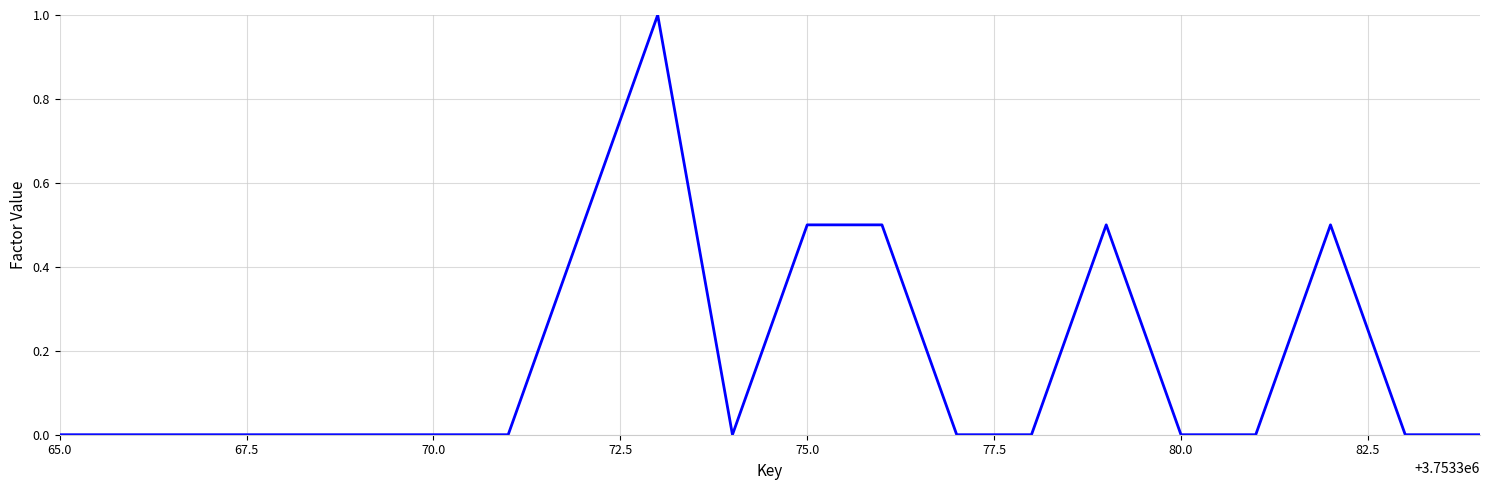

What is the difference between the maximum and minimum values?

1.0